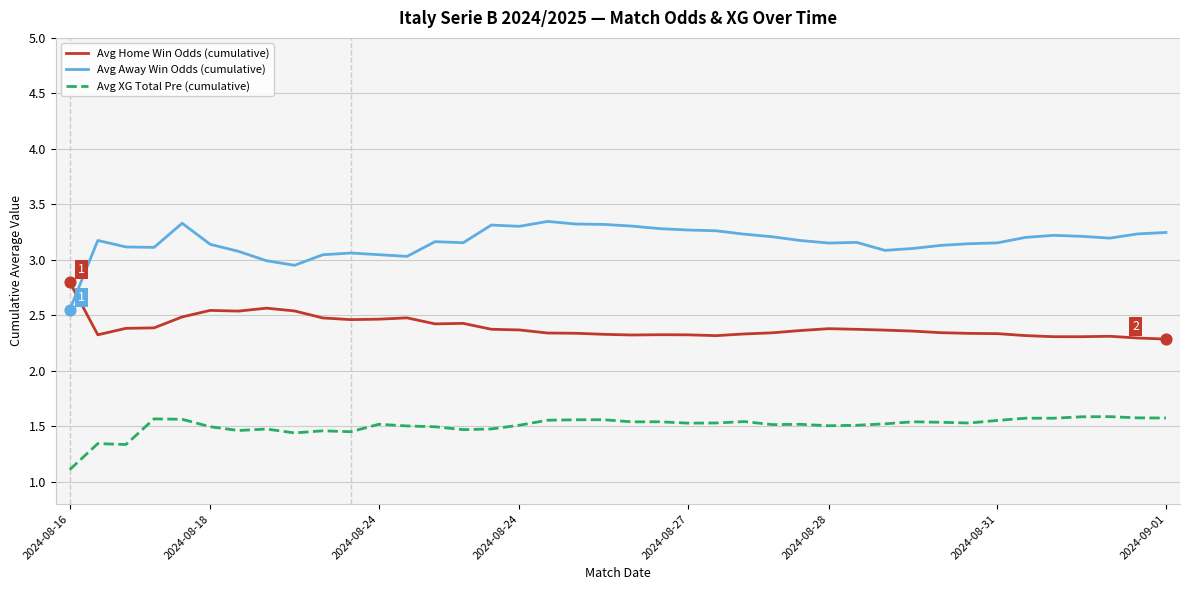

Which series has the widest spread of values?

Avg Away Win Odds (cumulative)